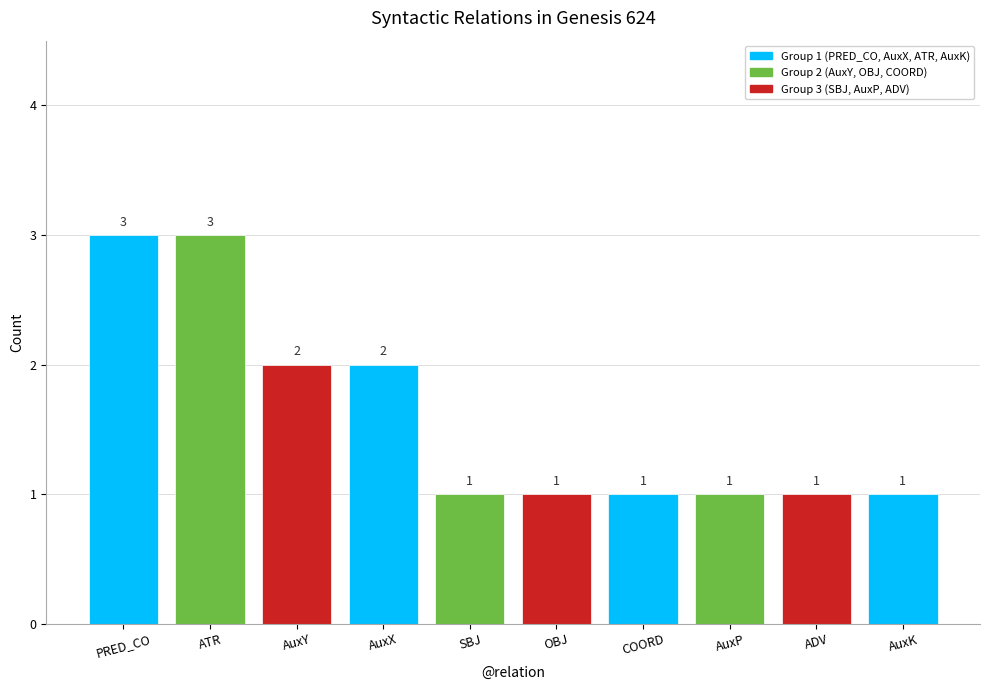

Count the values in the range 1 to 2.

8